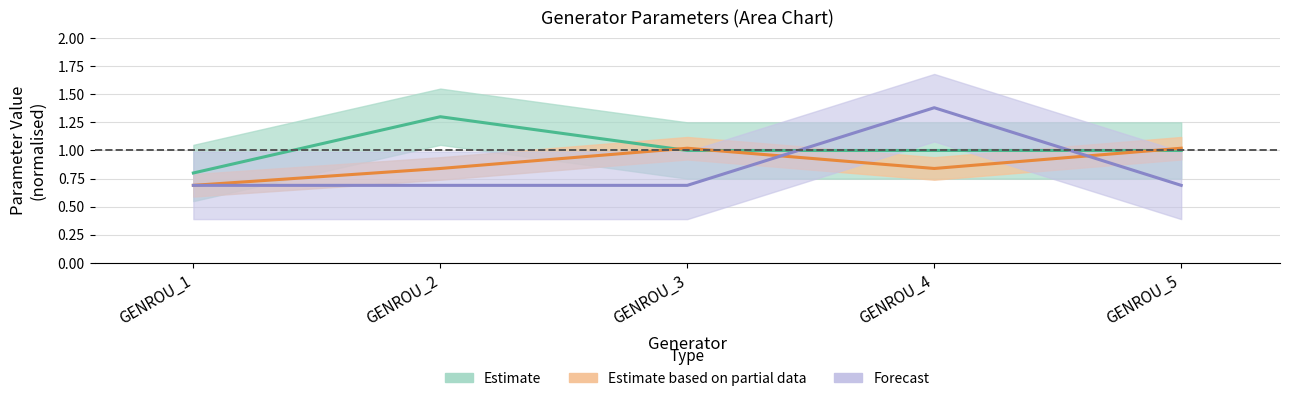

What is the average value of the xd2 series?

0.9